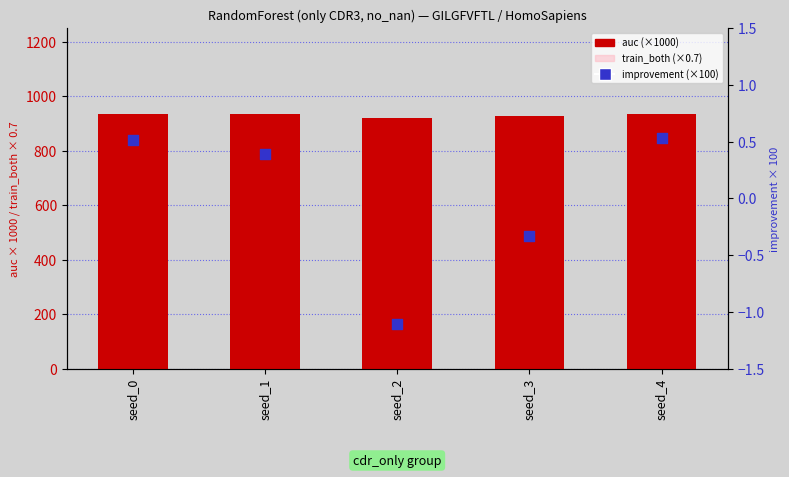

Which series reaches the minimum Y coordinate?

improvement (×100)